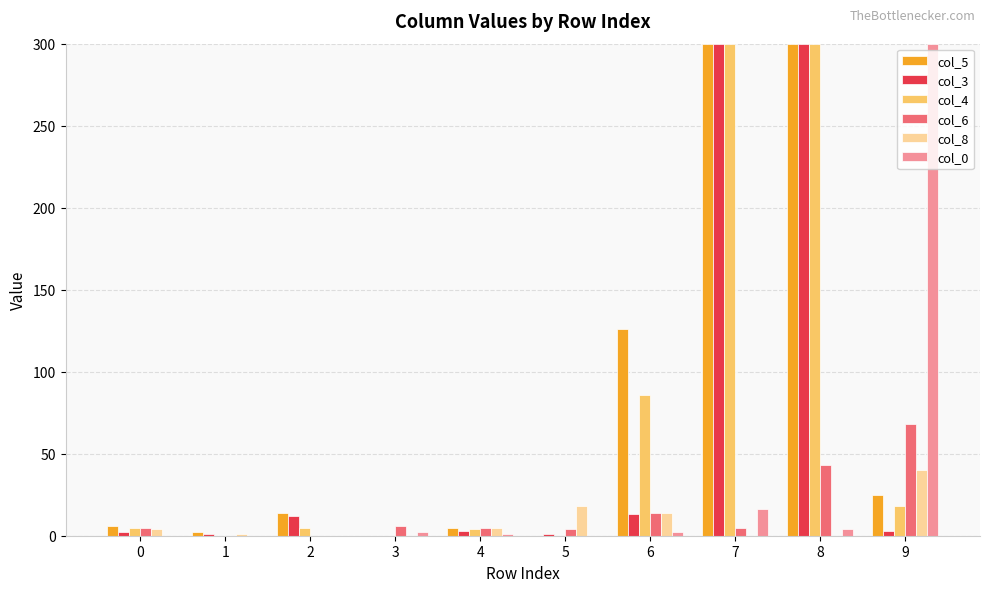

What is the greatest value displayed?

300